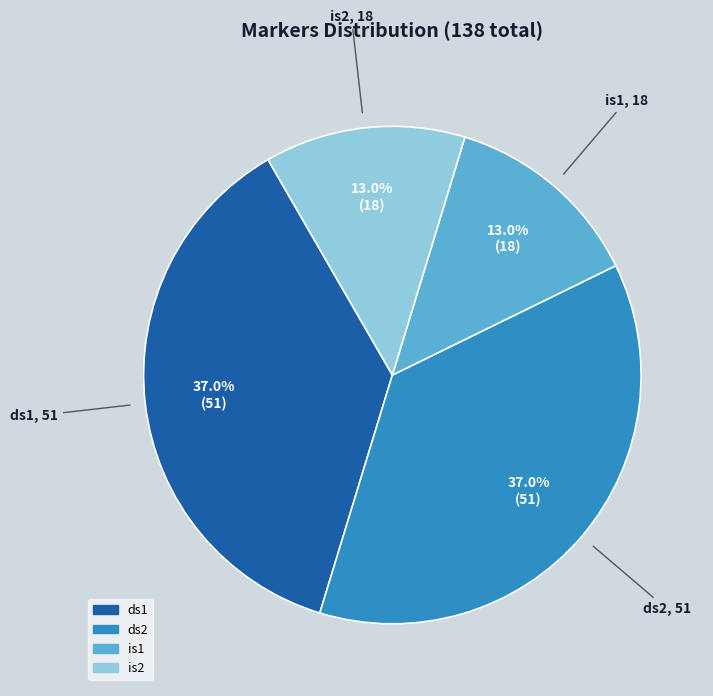

Count the number of slices in the pie.

4